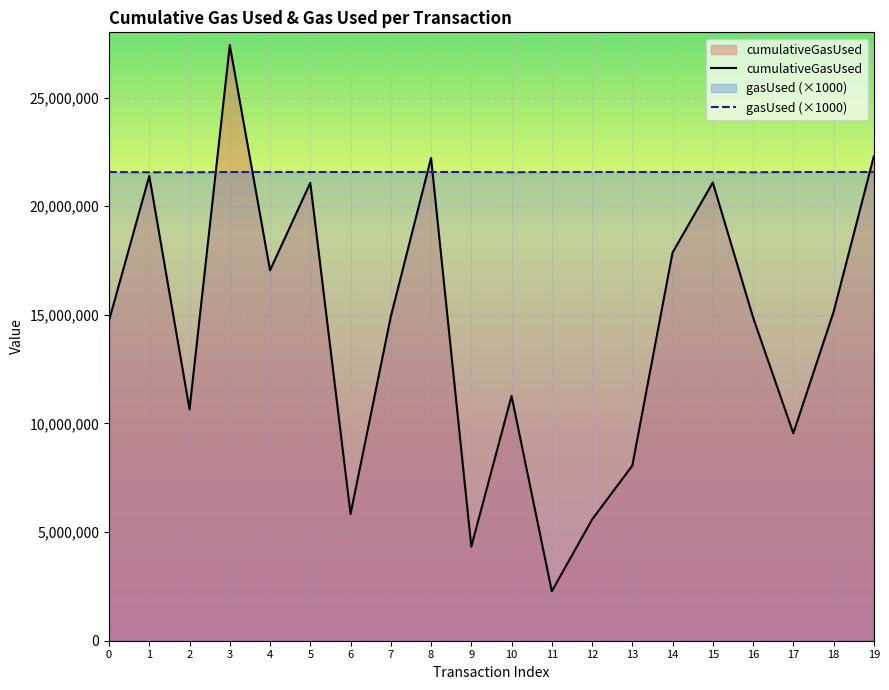

At which category does gasUsed reach its first local valley?

10